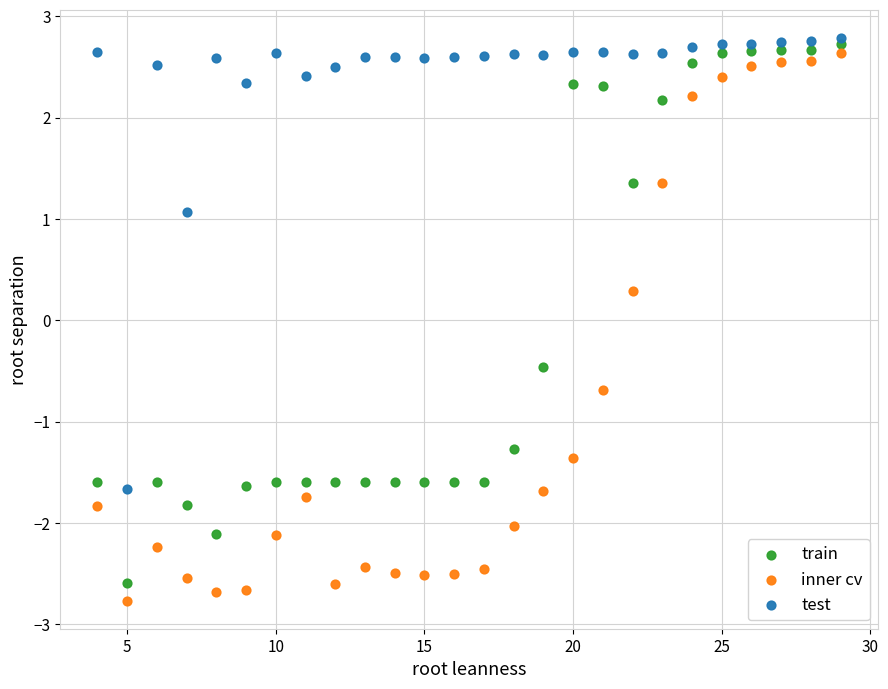

What are all the series names shown in the legend?

train, inner cv, test